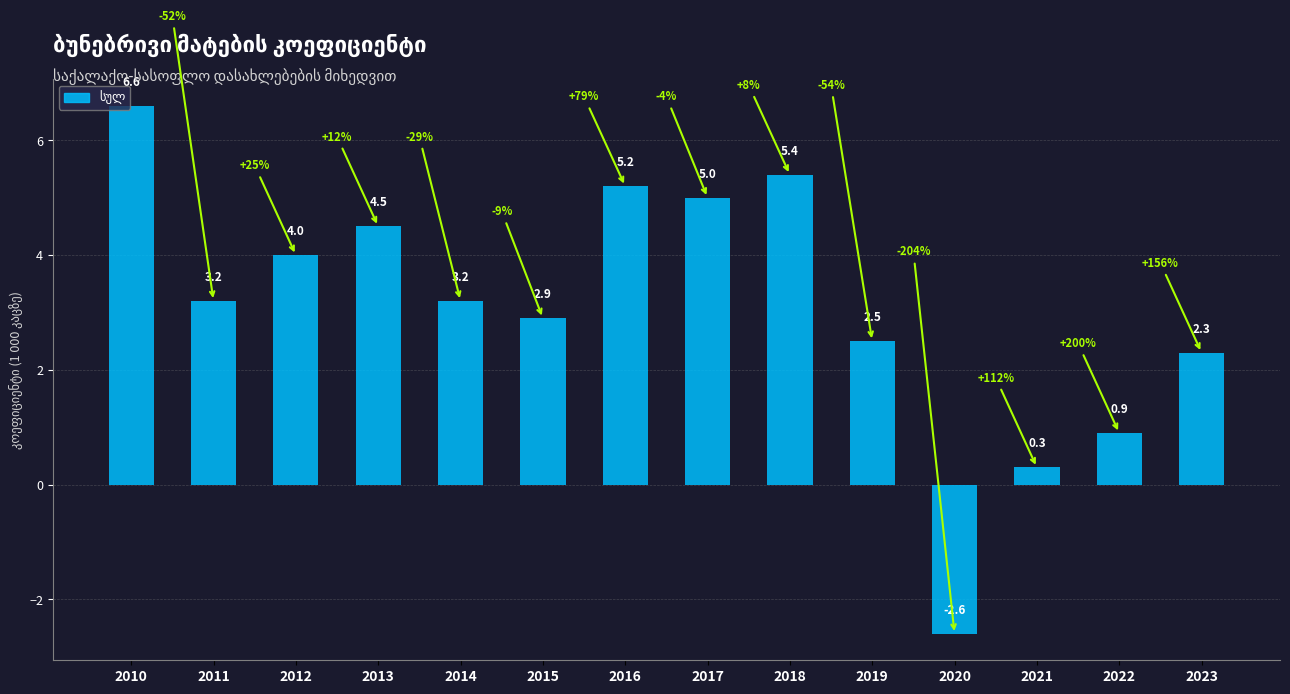

What is the ratio of the value at 2011 to the value at 2023?

1.4